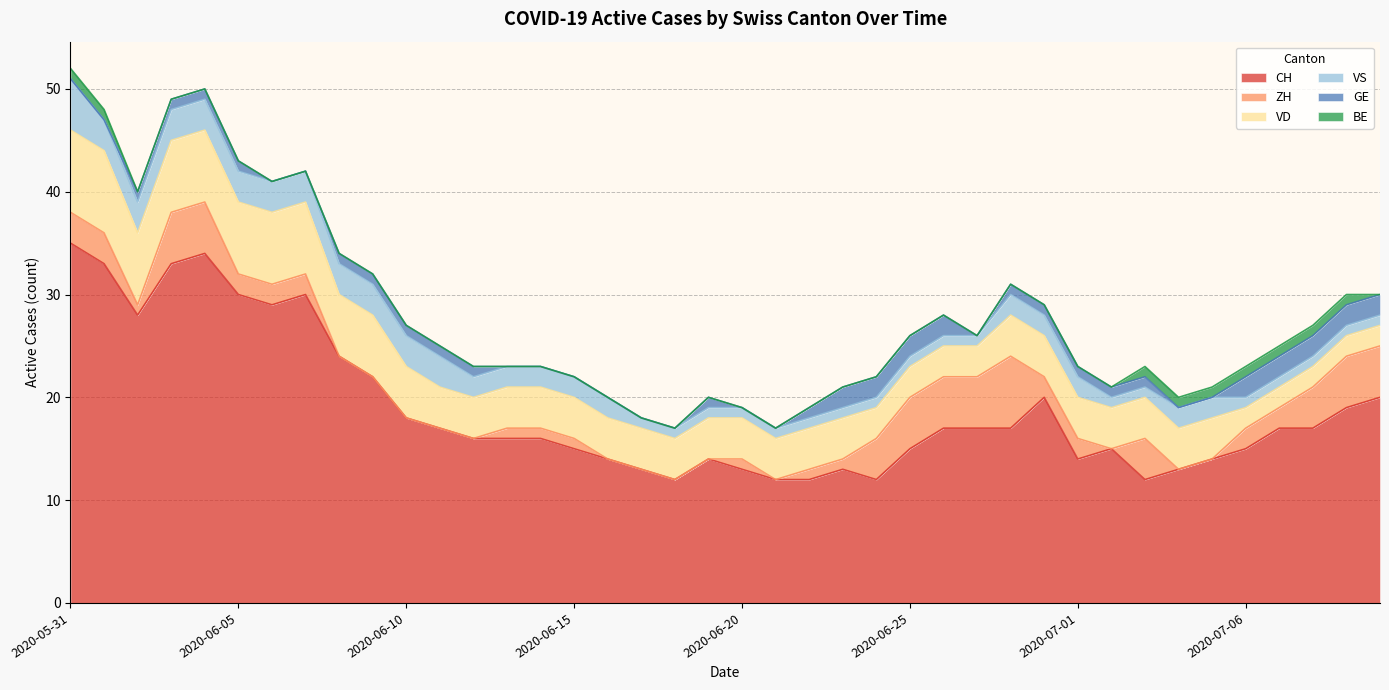

How many lines are shown in the chart?

6